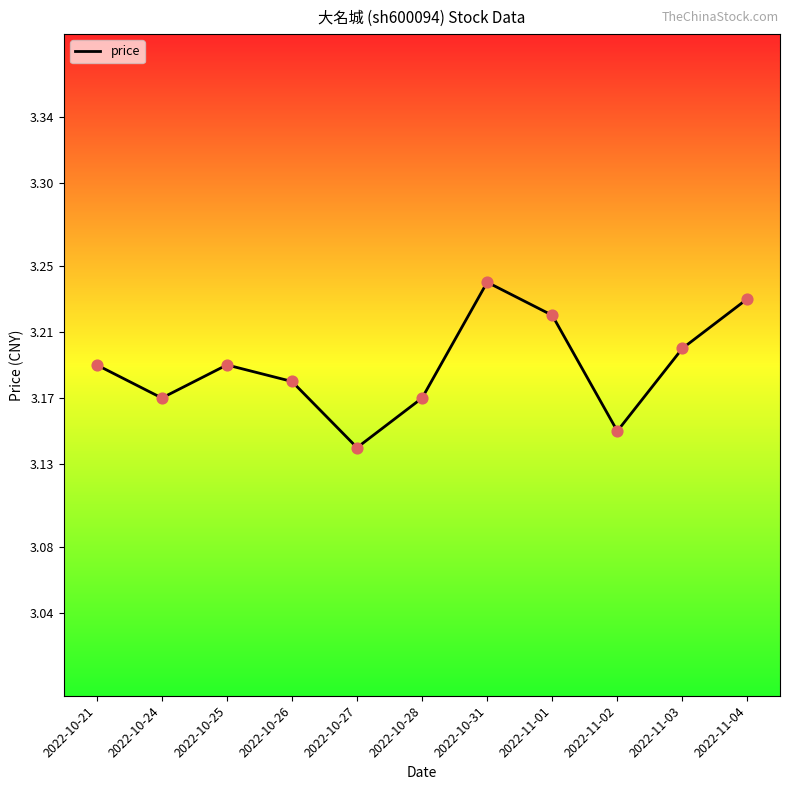

Between 2022-10-26 and 2022-10-28, which is larger?

2022-10-26